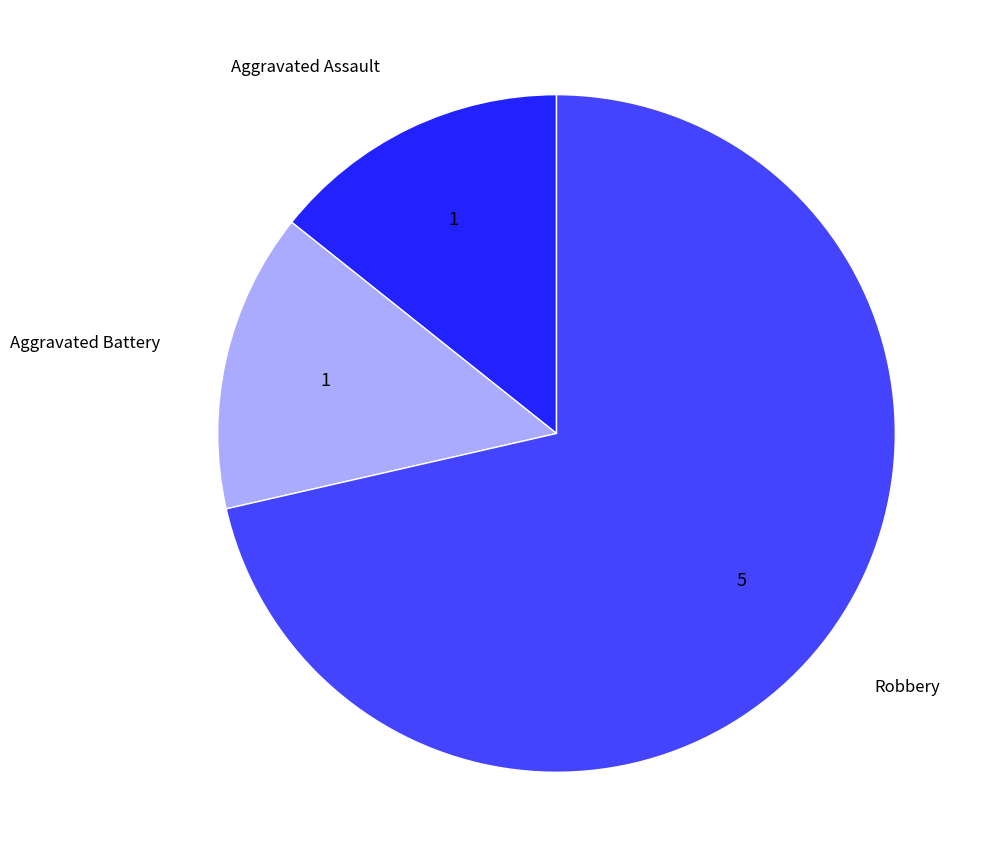

Is there a majority slice in this chart?

Yes